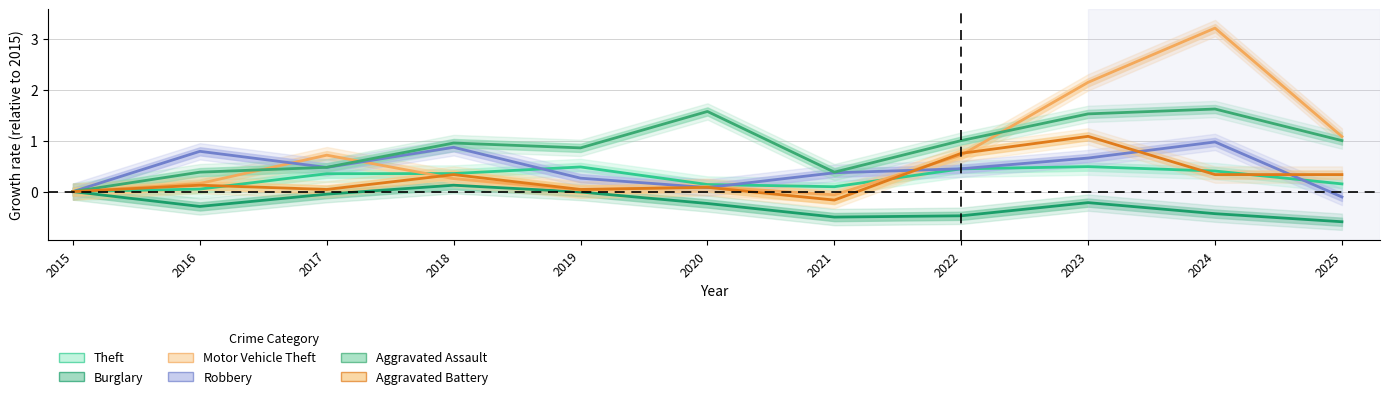

What is the sum of all Aggravated Battery values?

3.0